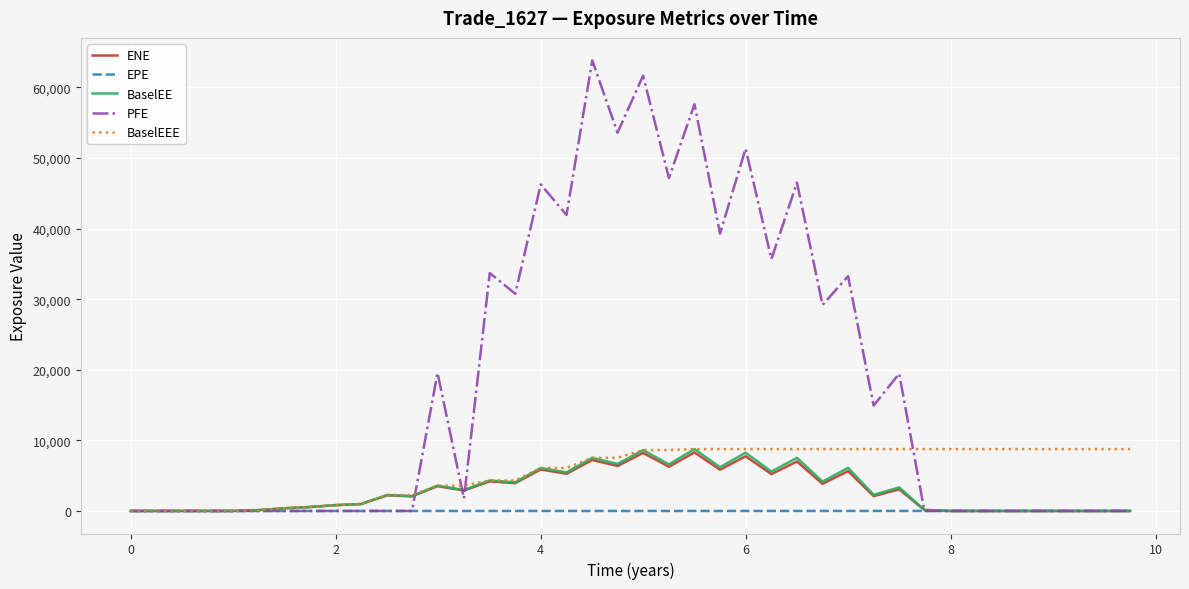

What is the greatest value displayed?

63825.7